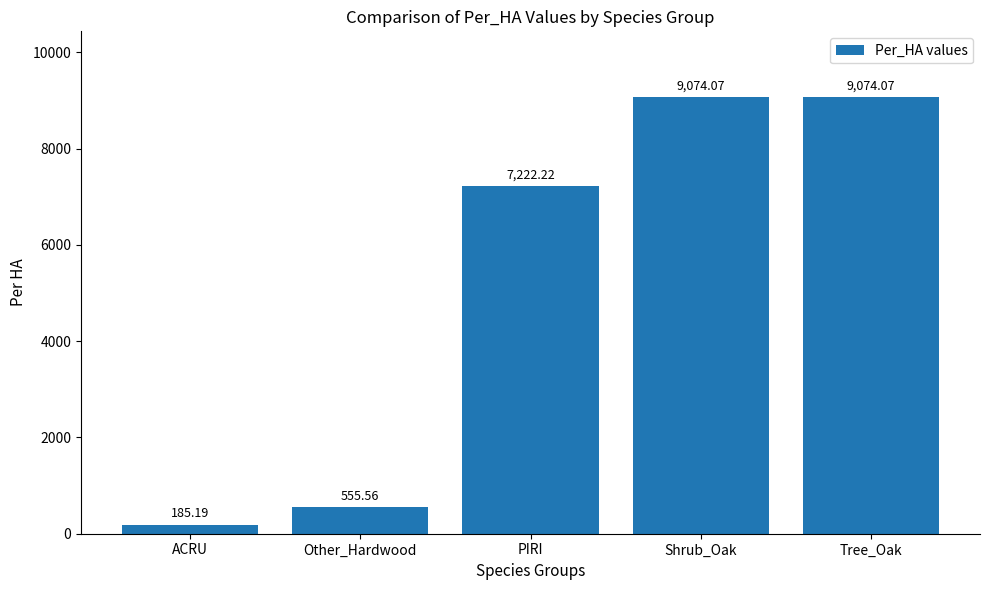

What is the change in value from ACRU to Tree_Oak?

+8888.9